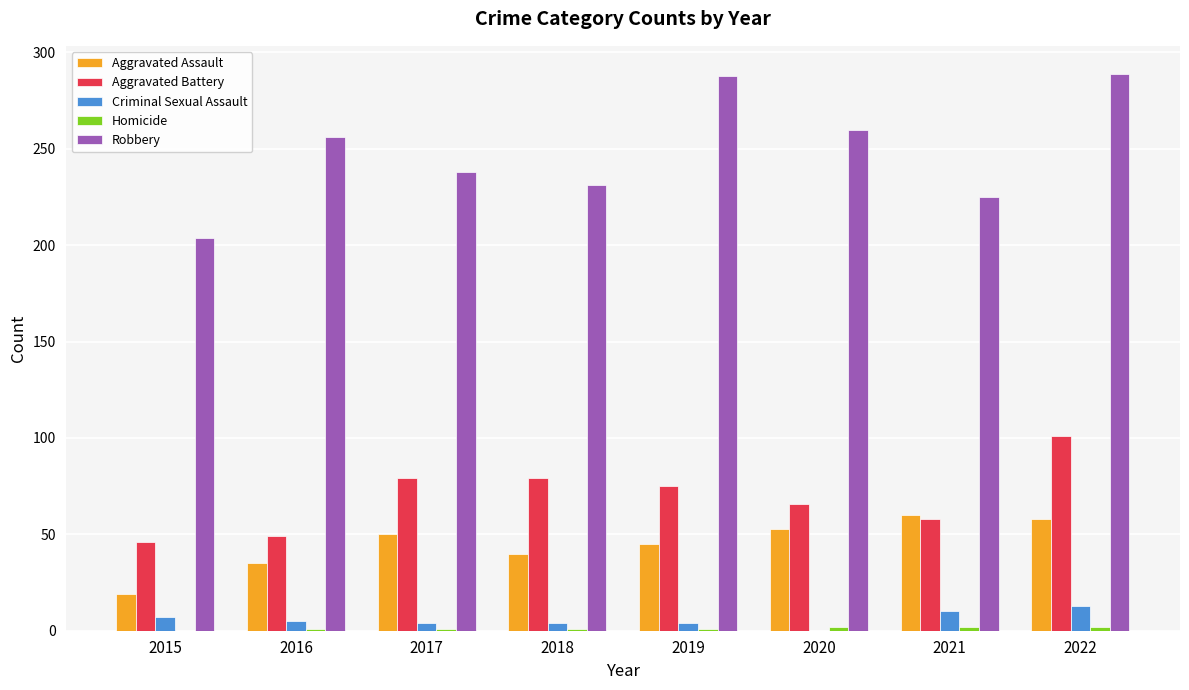

What value does the Criminal Sexual Assault series have at 2015, to the nearest 5?

5